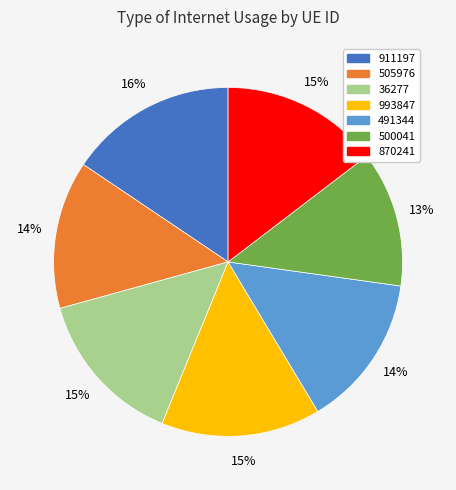

To the nearest percent, what portion does 491344 represent?

14%